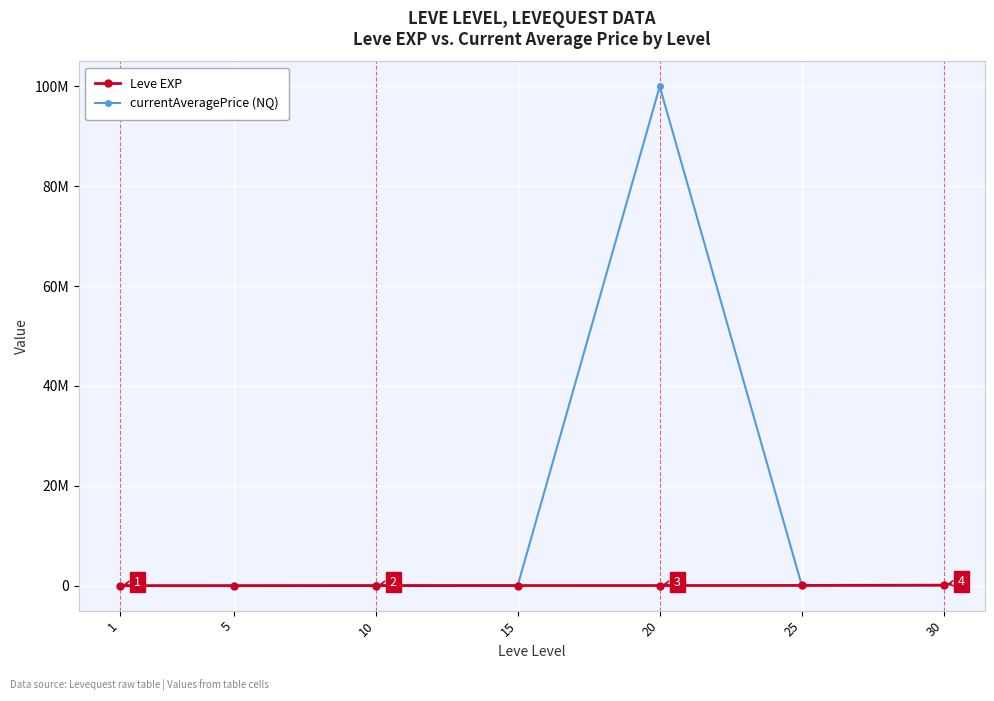

What are all the series names shown in the legend?

Leve EXP, currentAveragePrice (NQ)